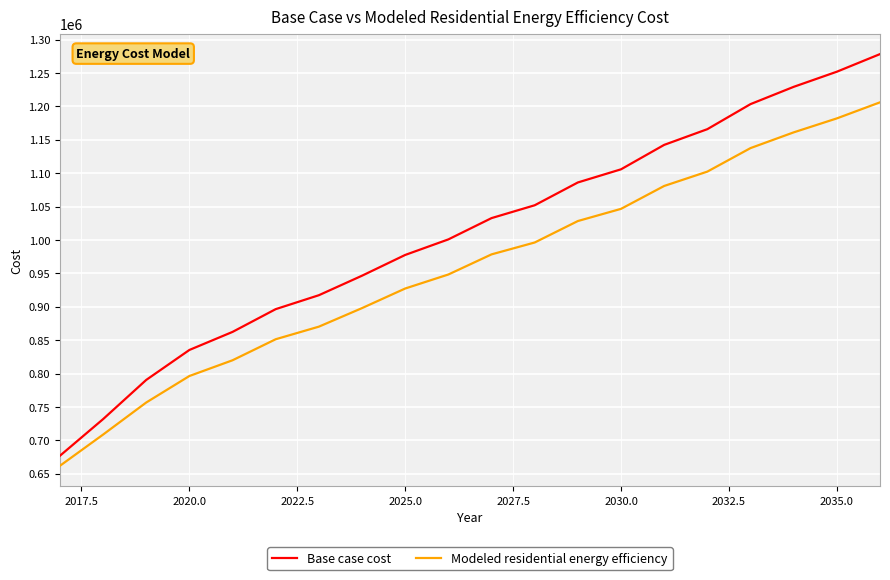

Which series has the widest spread of values?

Base case cost